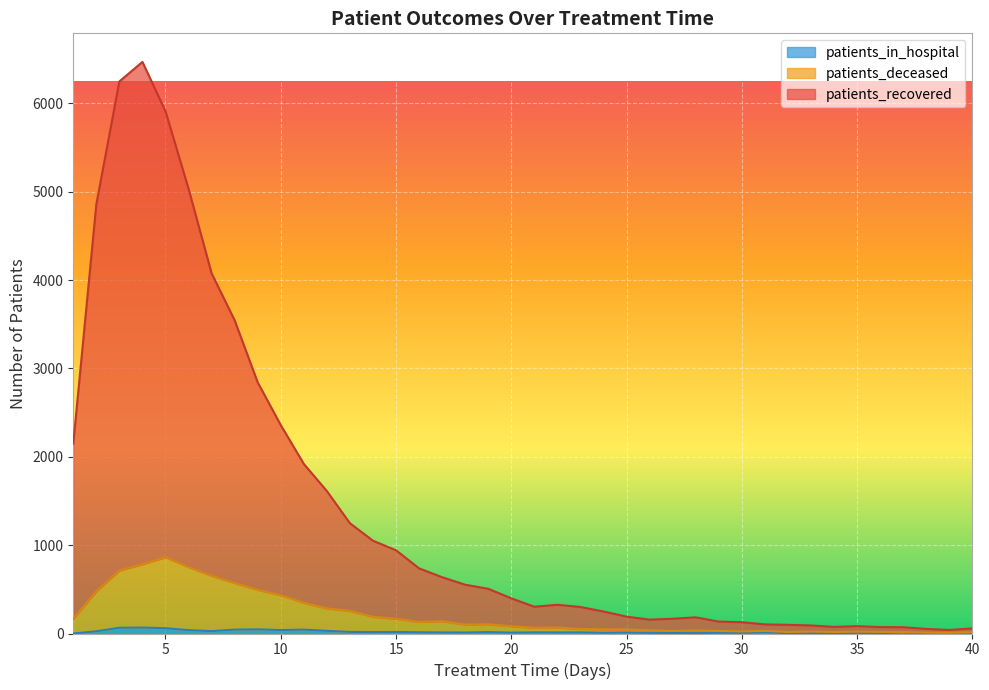

Is the value of patients_deceased at 31 greater than the value of patients_recovered at 15?

No